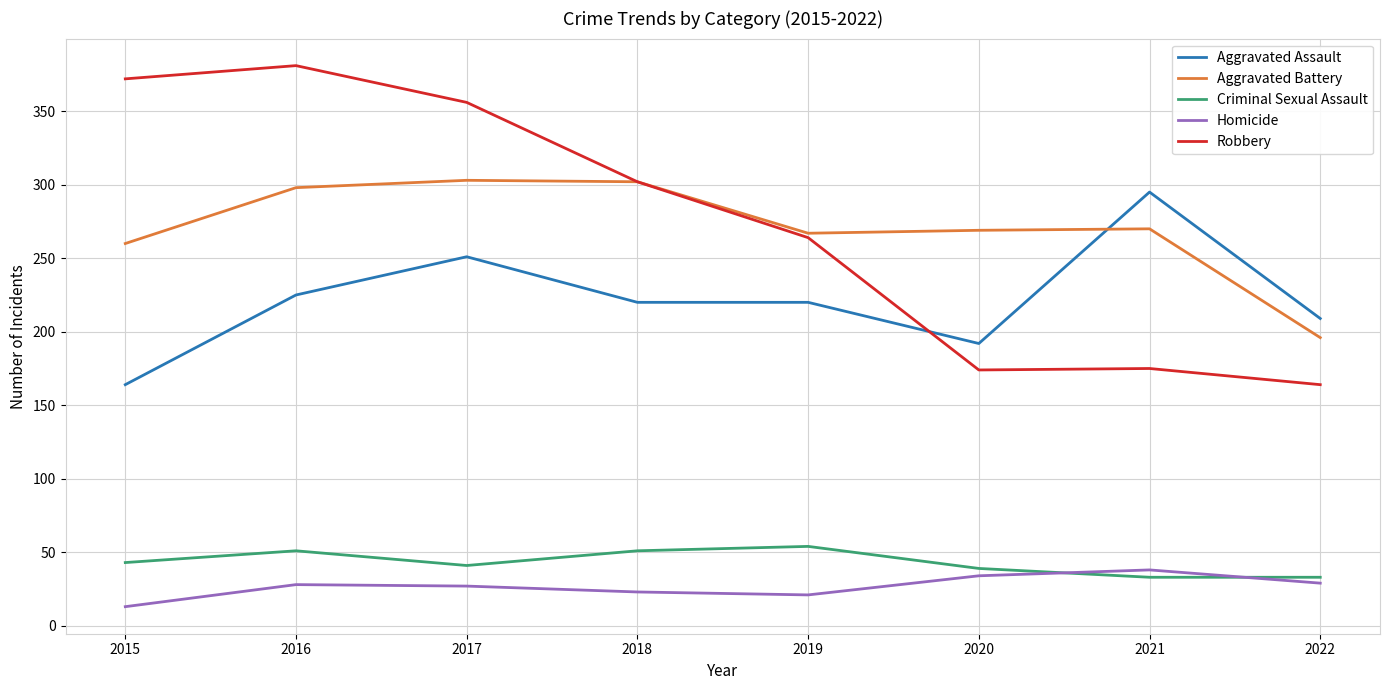

Which series has the largest range (max minus min)?

Robbery